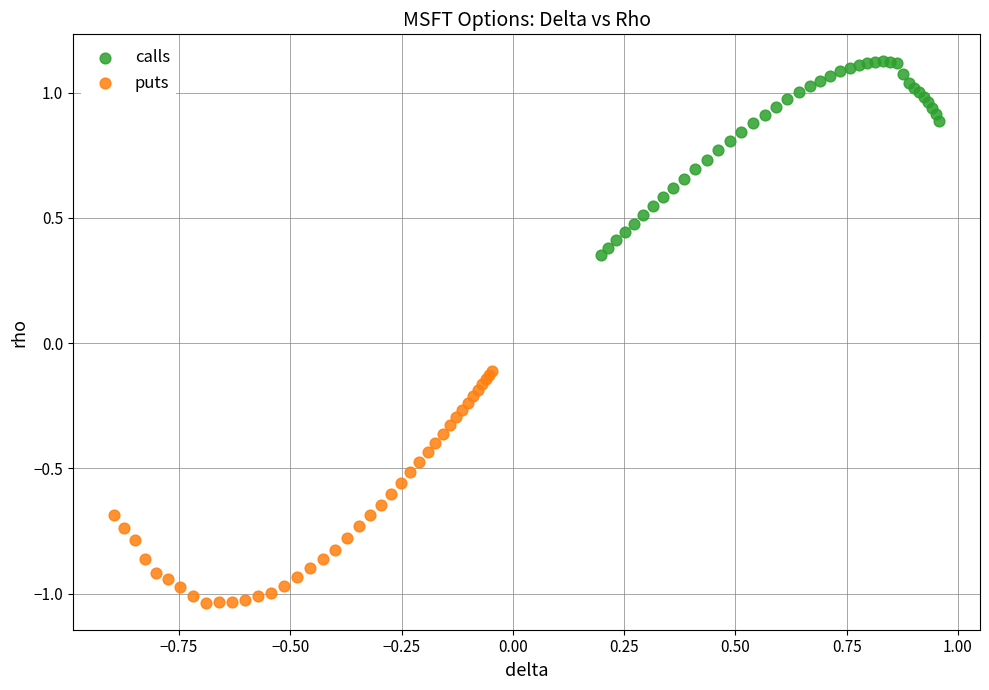

What are all the series names shown in the legend?

calls, puts